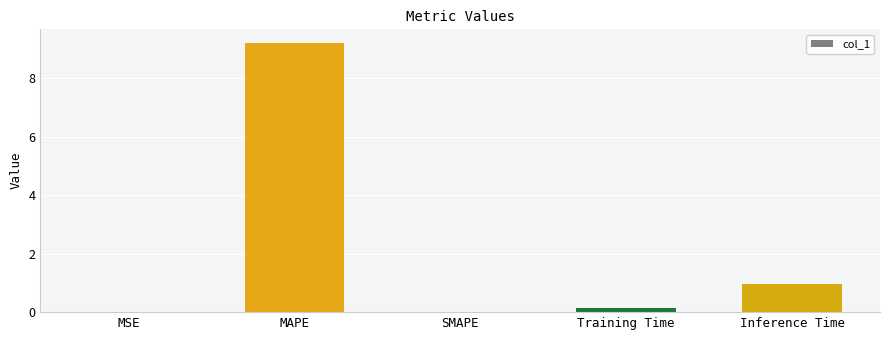

How many data points does each series have?

5